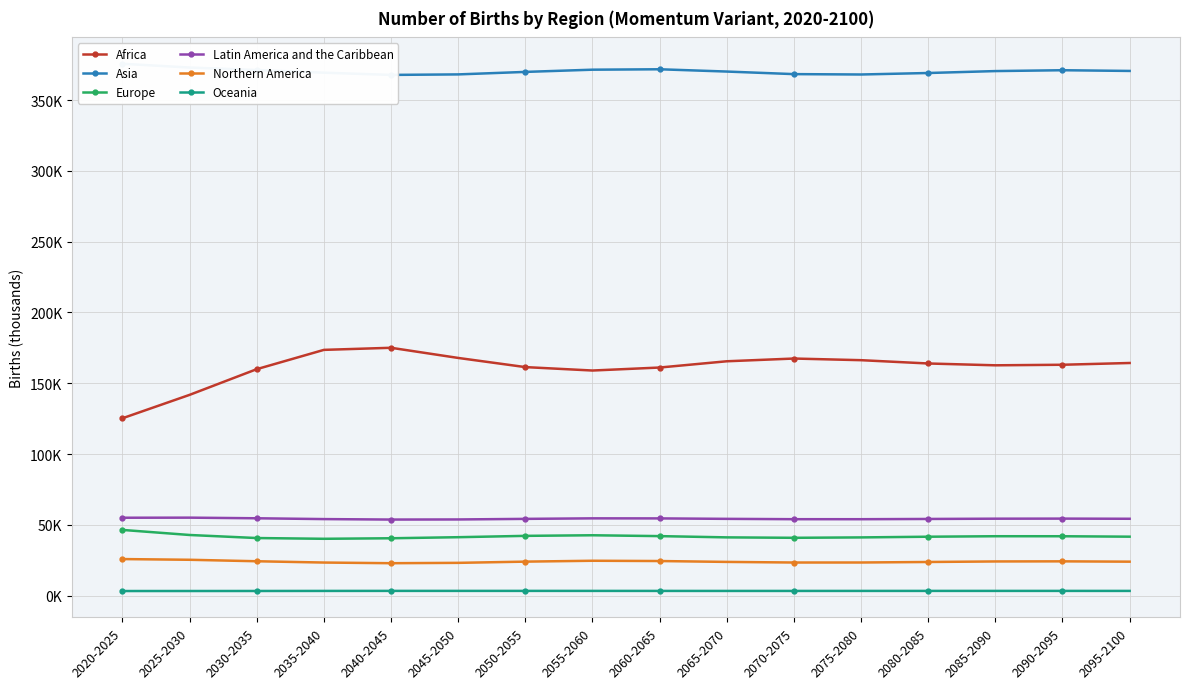

What is the sum of the Europe values at 2075-2080 and 2055-2060?

83716.4